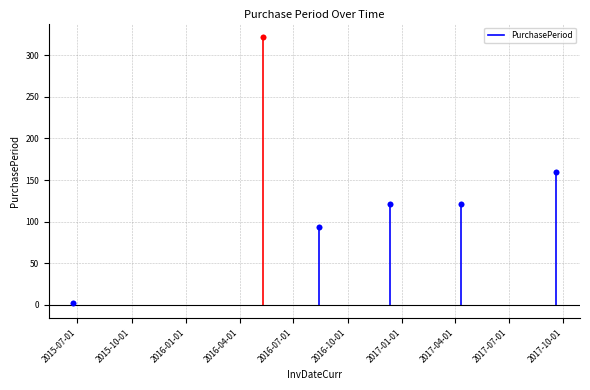

What is the ratio of the value at 2016-08-13 to the value at 2015-06-24?

47.0